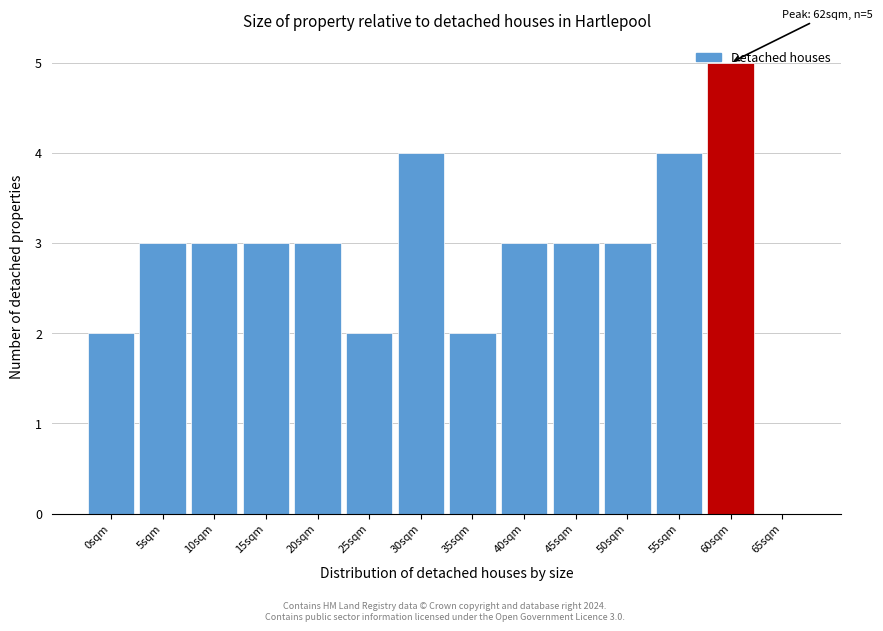

At which category does the chart reach its peak across all series?

60sqm